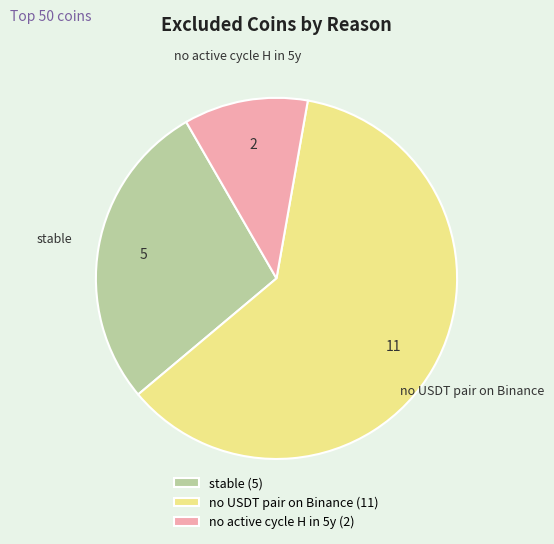

Do no active cycle H in 5y (2) and no USDT pair on Binance (11) together represent more than half of the pie?

Yes